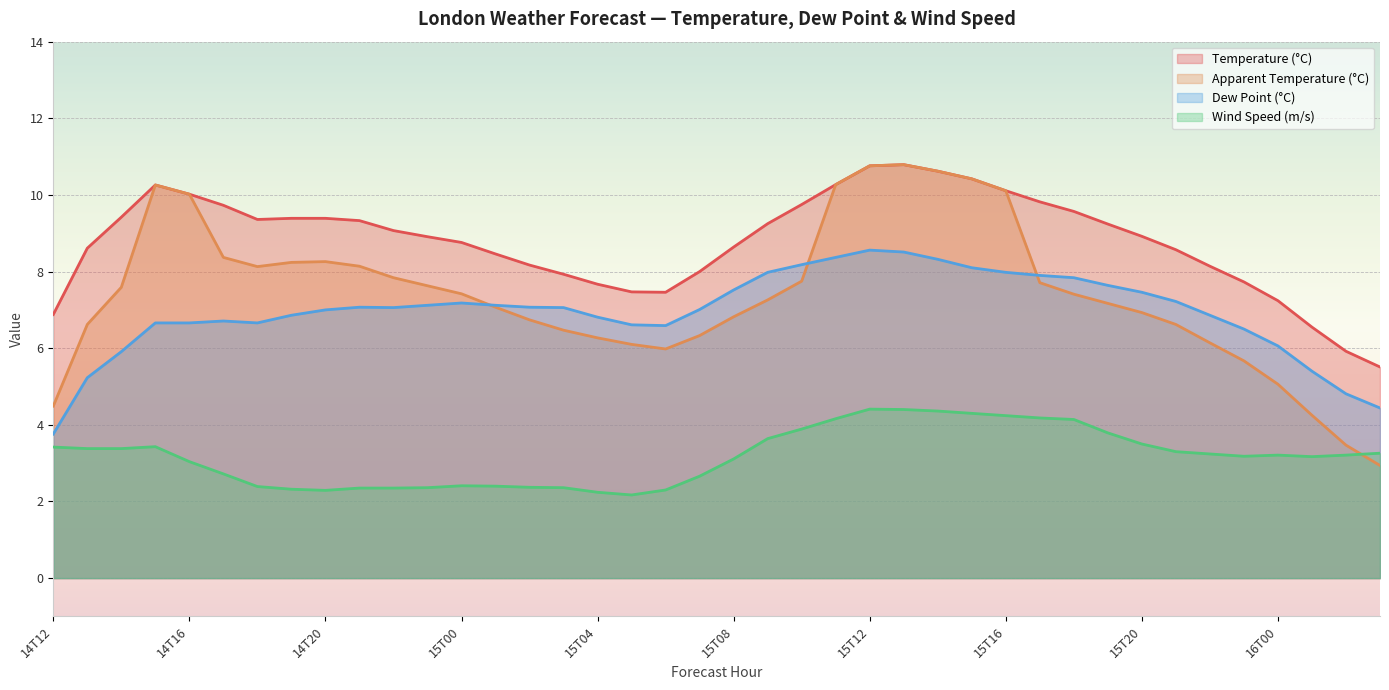

Reading left to right, extract all data points from this chart.

temperature: 6.9	8.6	9.4	10.3	10.0	9.7	9.4	9.4	9.4	9.3	9.1	8.9	8.8	8.5	8.2	7.9	7.7	7.5	7.5	8.0	8.6	9.2	9.8	10.3	10.8	10.8	10.6	10.4	10.1	9.8	9.6	9.2	8.9	8.6	8.1	7.7	7.2	6.5	5.9	5.5
apparentTemperature: 4.5	6.6	7.6	10.3	10.0	8.4	8.1	8.2	8.3	8.1	7.8	7.6	7.4	7.1	6.7	6.5	6.3	6.1	6.0	6.3	6.8	7.3	7.8	10.3	10.8	10.8	10.6	10.4	10.1	7.7	7.4	7.2	6.9	6.6	6.1	5.7	5.1	4.2	3.5	2.9
dewPoint: 3.8	5.2	5.9	6.7	6.7	6.7	6.7	6.9	7.0	7.1	7.1	7.1	7.2	7.1	7.1	7.1	6.8	6.6	6.6	7.0	7.5	8.0	8.2	8.4	8.6	8.5	8.3	8.1	8.0	7.9	7.8	7.6	7.5	7.2	6.9	6.5	6.1	5.4	4.8	4.4
windSpeed: 3.4	3.4	3.4	3.4	3.0	2.7	2.4	2.3	2.3	2.4	2.4	2.4	2.4	2.4	2.4	2.4	2.2	2.2	2.3	2.7	3.1	3.6	3.9	4.2	4.4	4.4	4.4	4.3	4.2	4.2	4.1	3.8	3.5	3.3	3.2	3.2	3.2	3.2	3.2	3.3